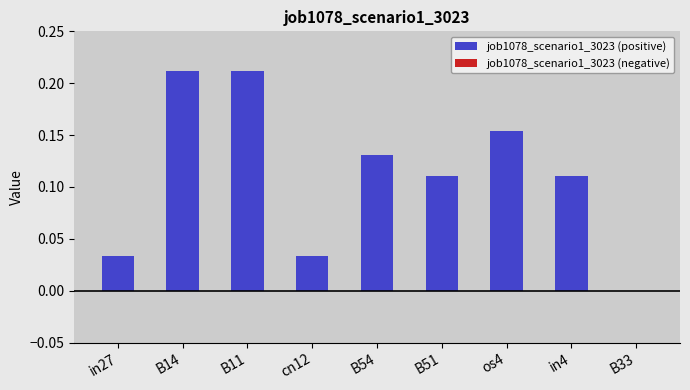

What is the sum of all values?

1.0